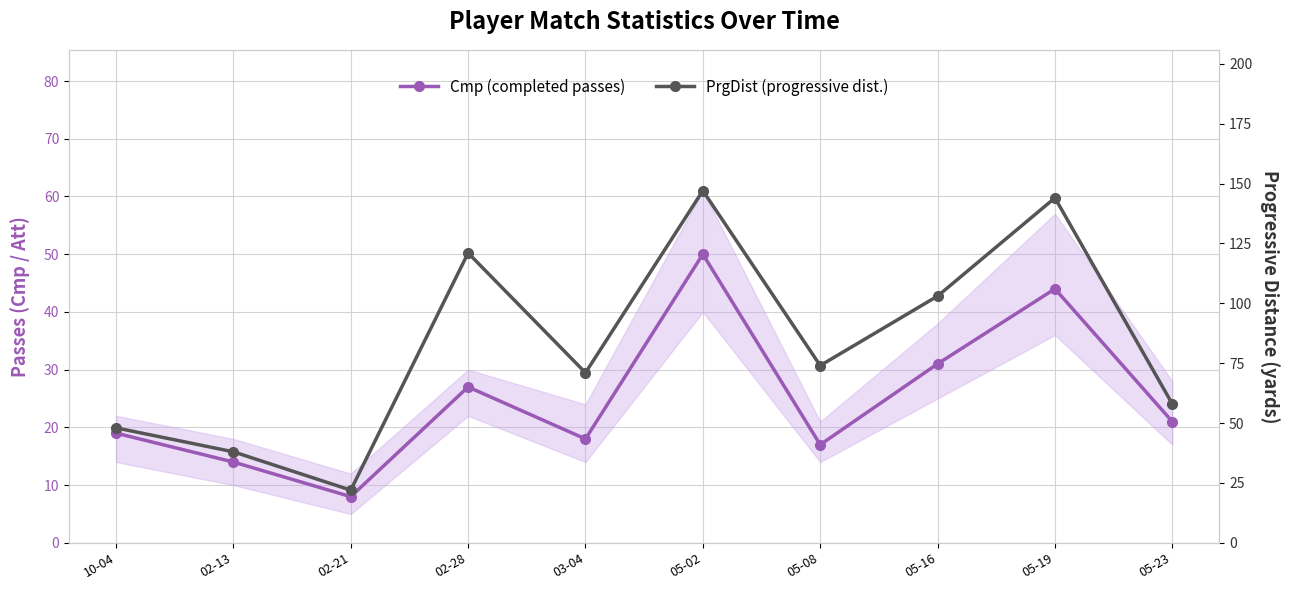

What is the total value across all series at 02-28?

148